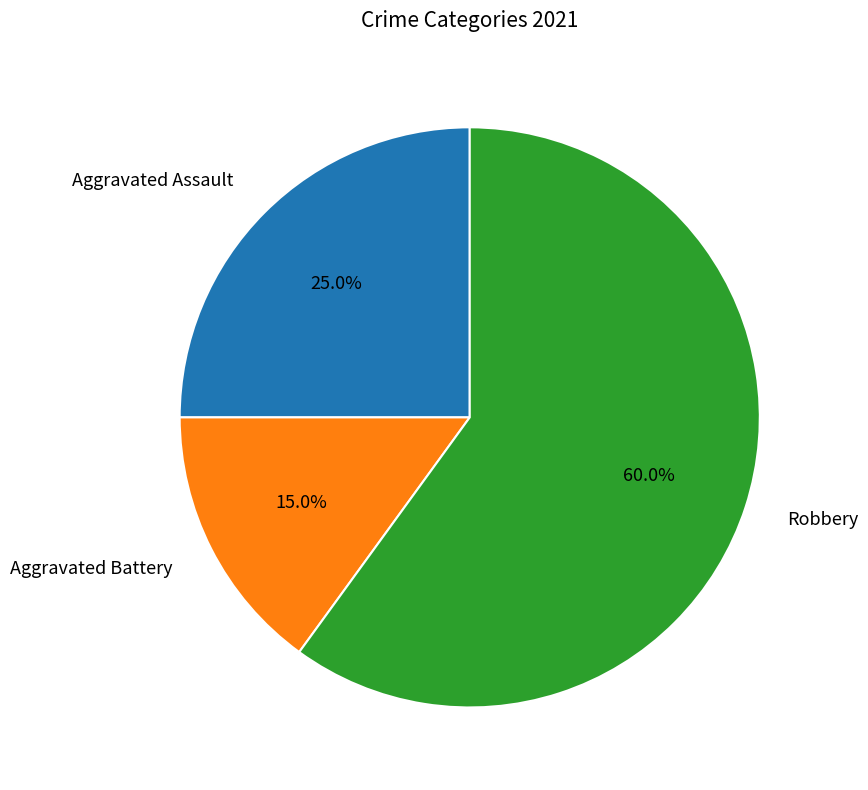

What is the ratio of the value at Robbery to the value at Aggravated Battery?

4.0